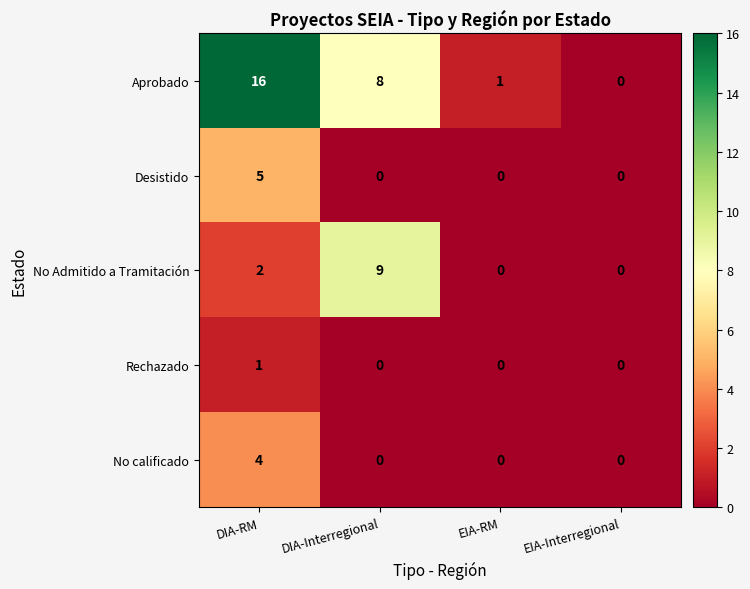

What is the maximum value for Aprobado?

16